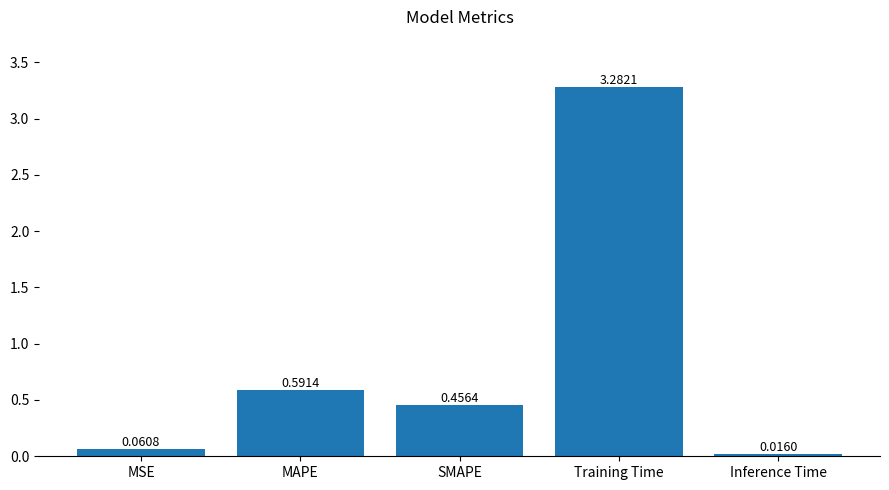

What is the change in value from Training Time to Inference Time?

-3.3